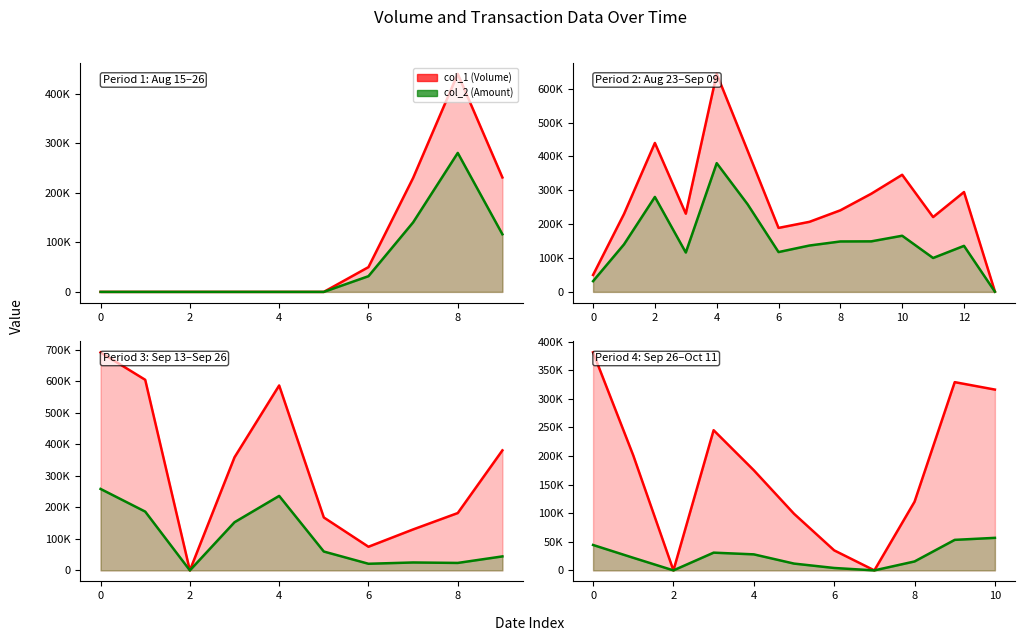

Is the value of col_1 at 8 greater than the value of col_2 at 0?

Yes